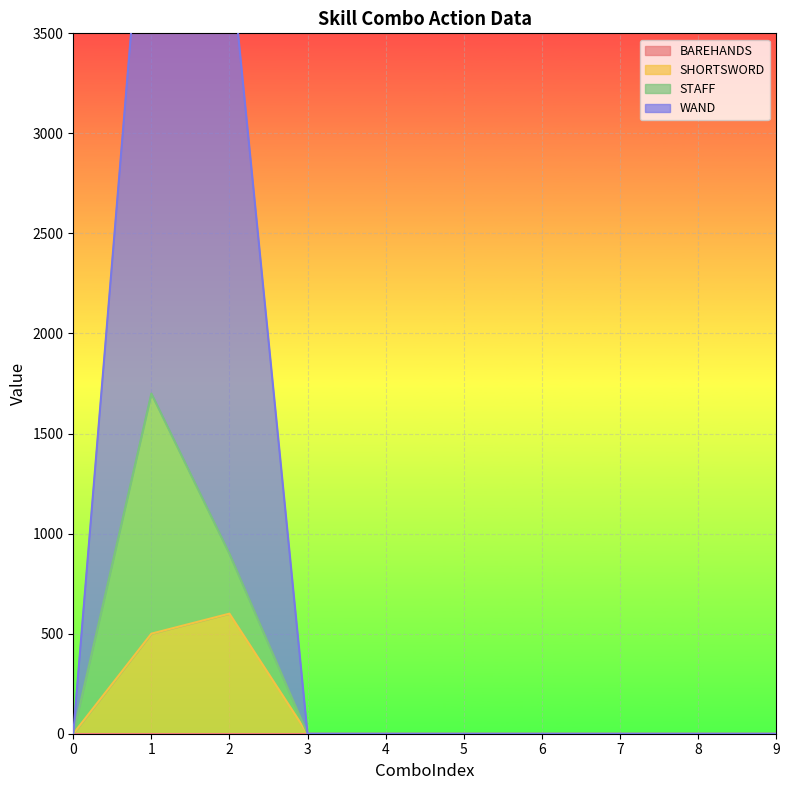

Which series has the widest spread of values?

WAND